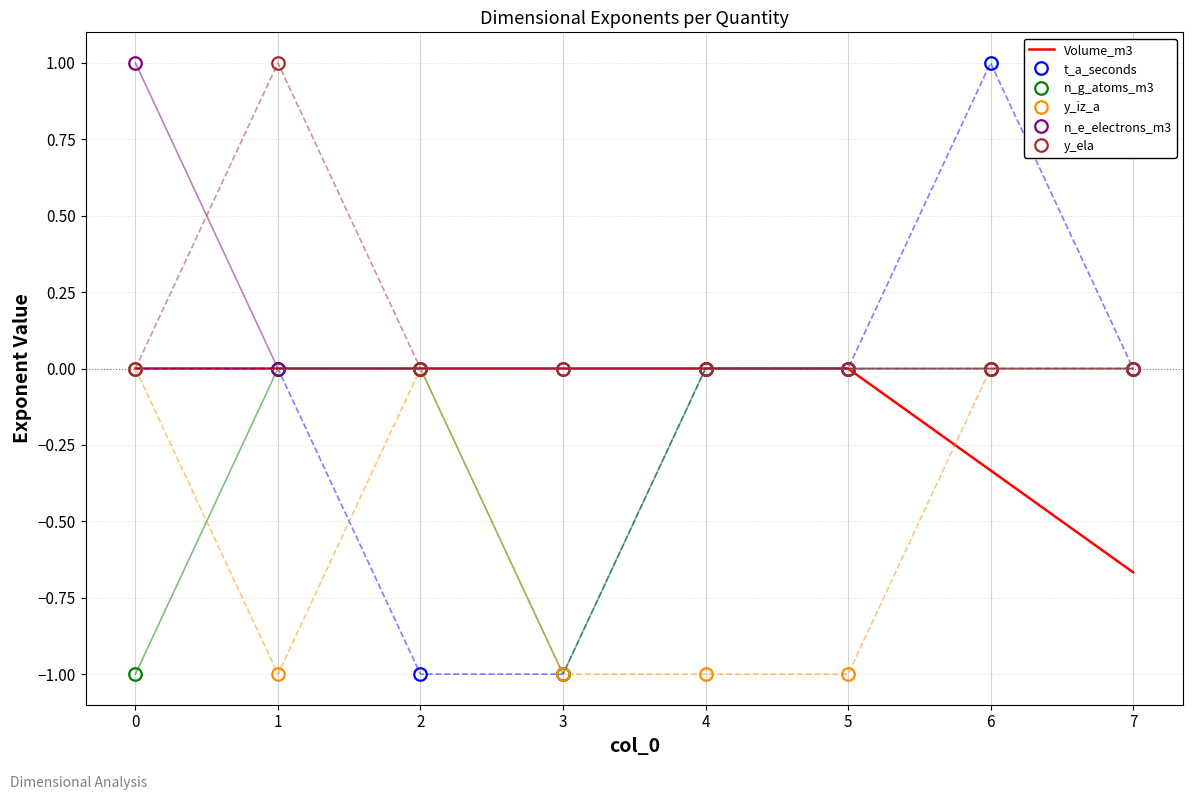

At which category is the sum across all series the highest?

6